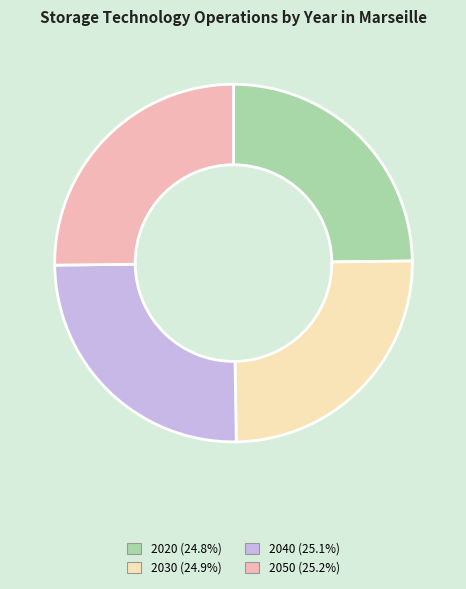

Approximately how many times larger is the value at 2050 compared to 2040?

1.0